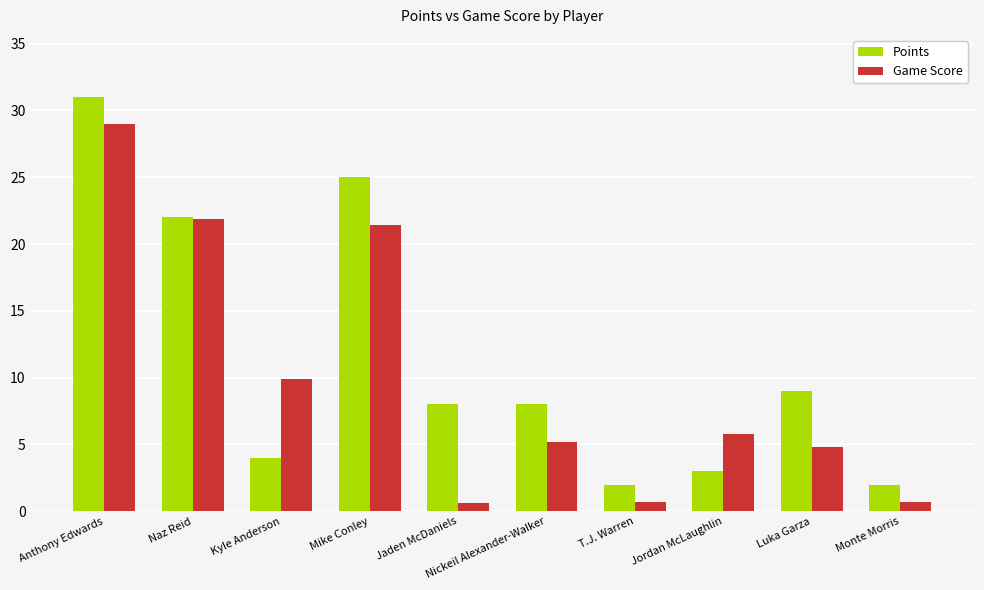

List the series in order of their peak value, lowest first.

Game Score, Points